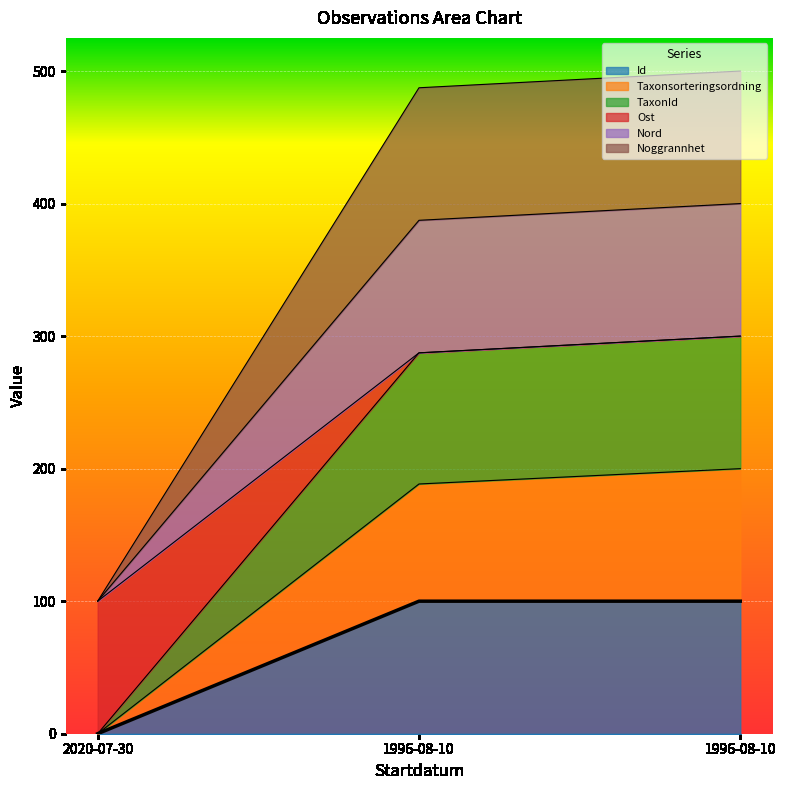

How many lines are shown in the chart?

6